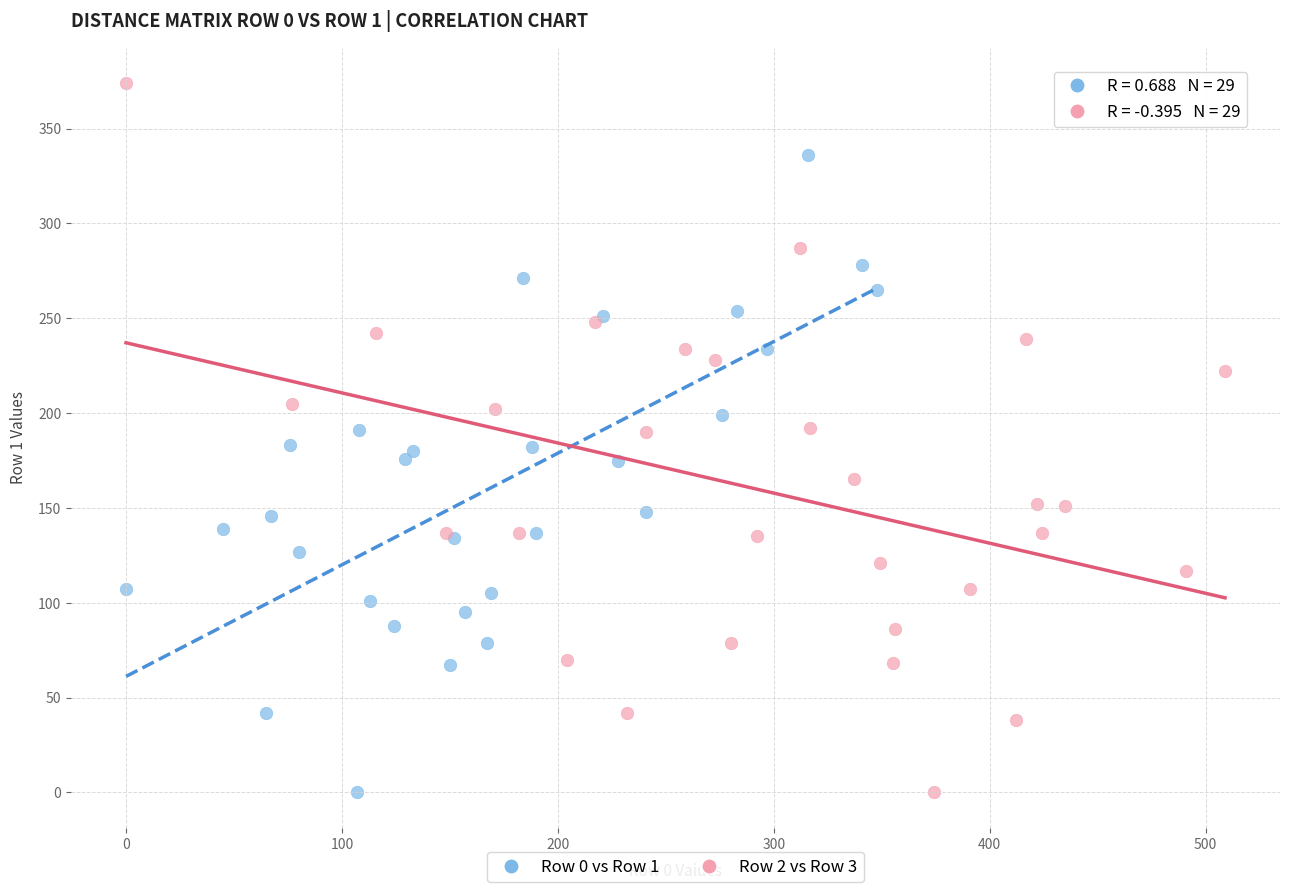

What are all the series names shown in the legend?

Row 0 vs Row 1, Row 2 vs Row 3